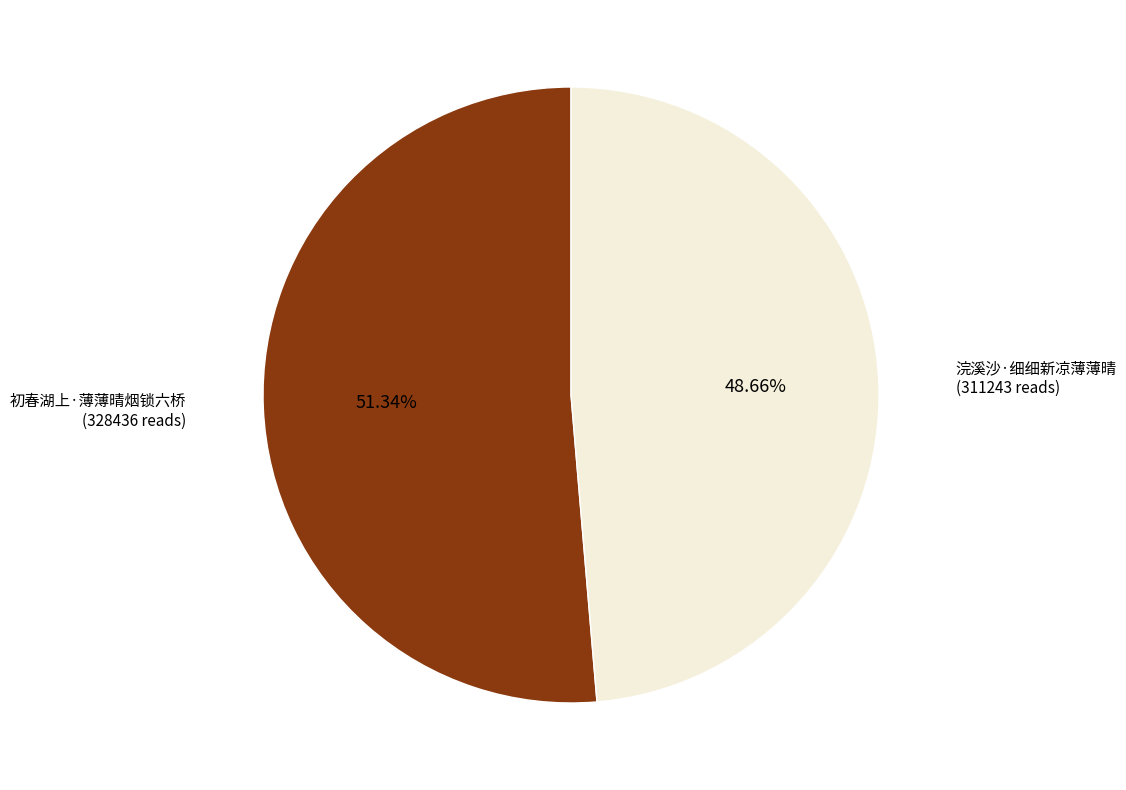

What is the ratio of the value at 初春湖上·薄薄晴烟锁六桥 to the value at 浣溪沙·细细新凉薄薄晴?

1.1